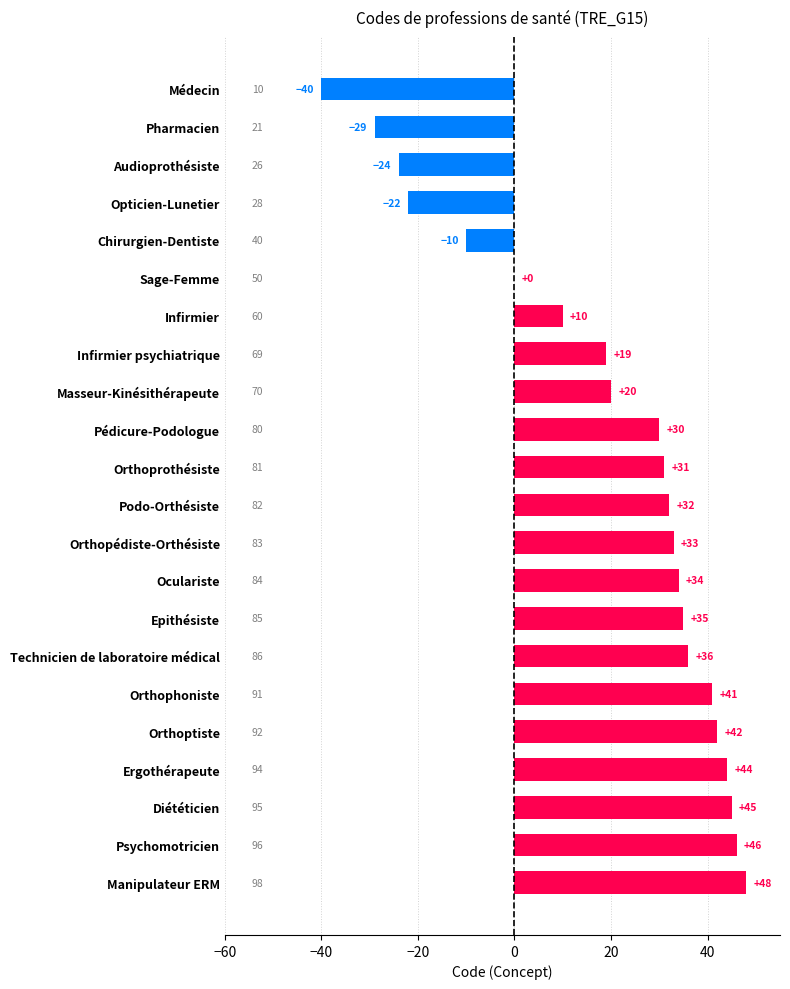

How many data points does each series have?

22